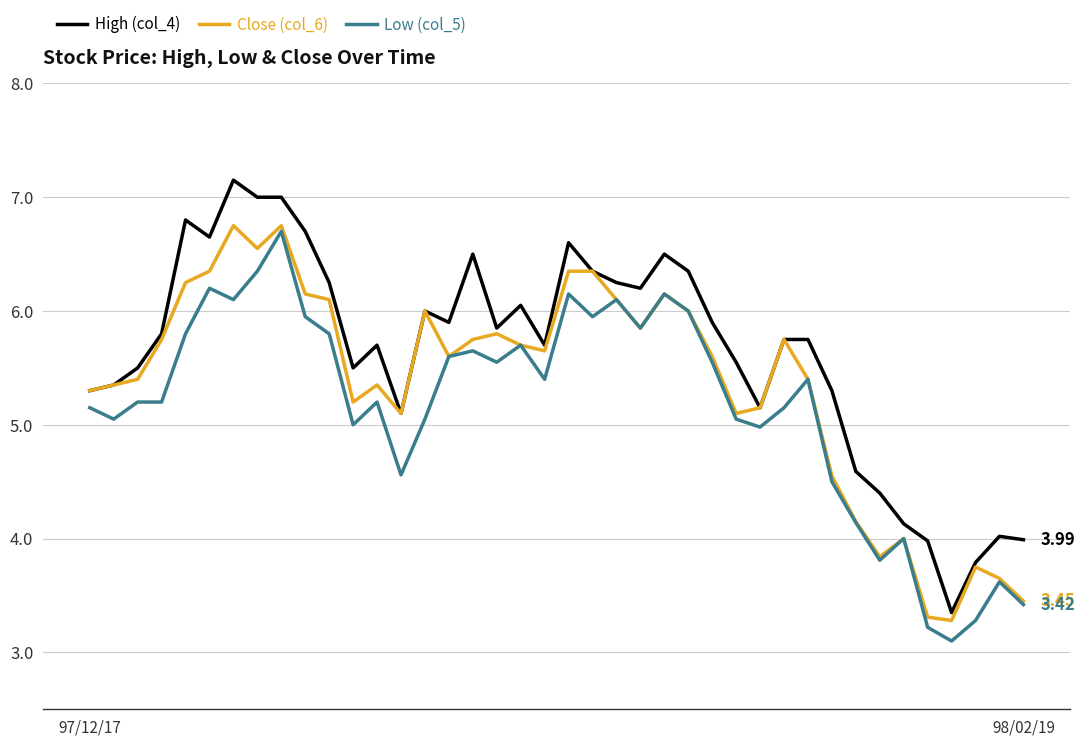

True or false: High (col_4) and Low (col_5) intersect in this chart.

False